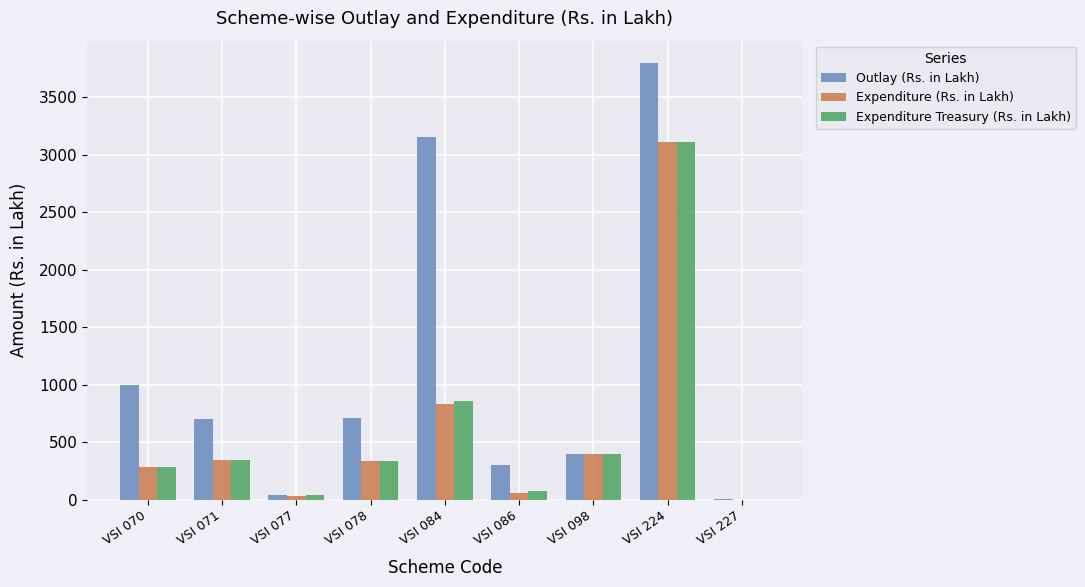

What is the sum of all Expenditure Treasury (Rs. in Lakh) values?

5457.6